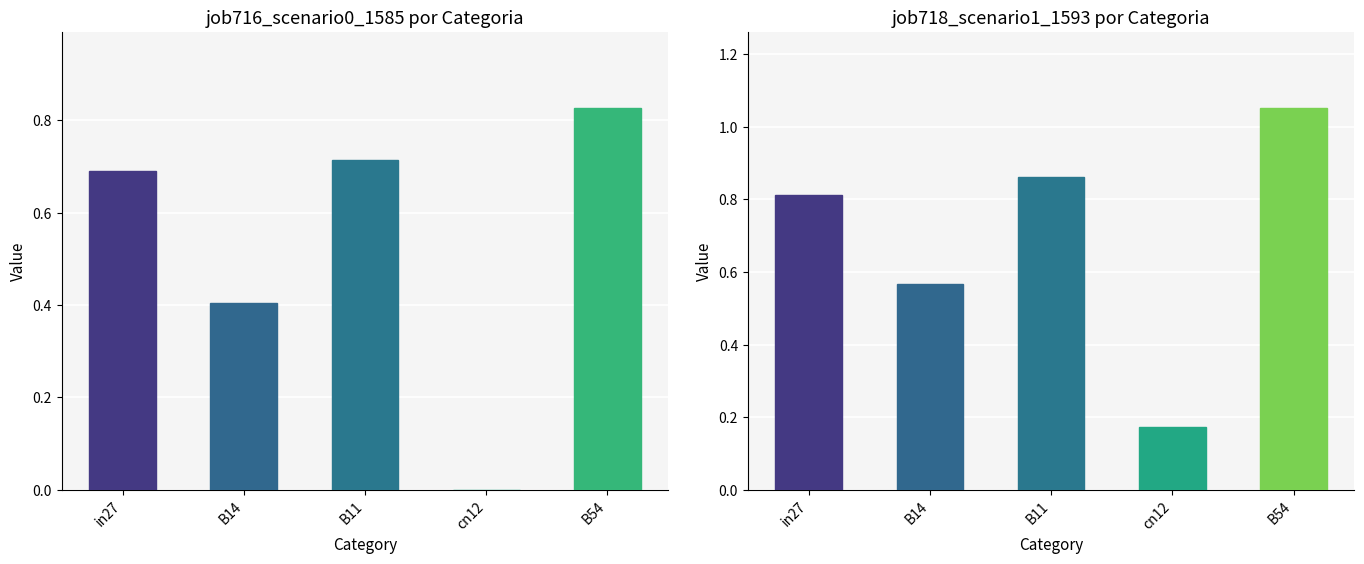

At which category is the sum across all series the highest?

B54